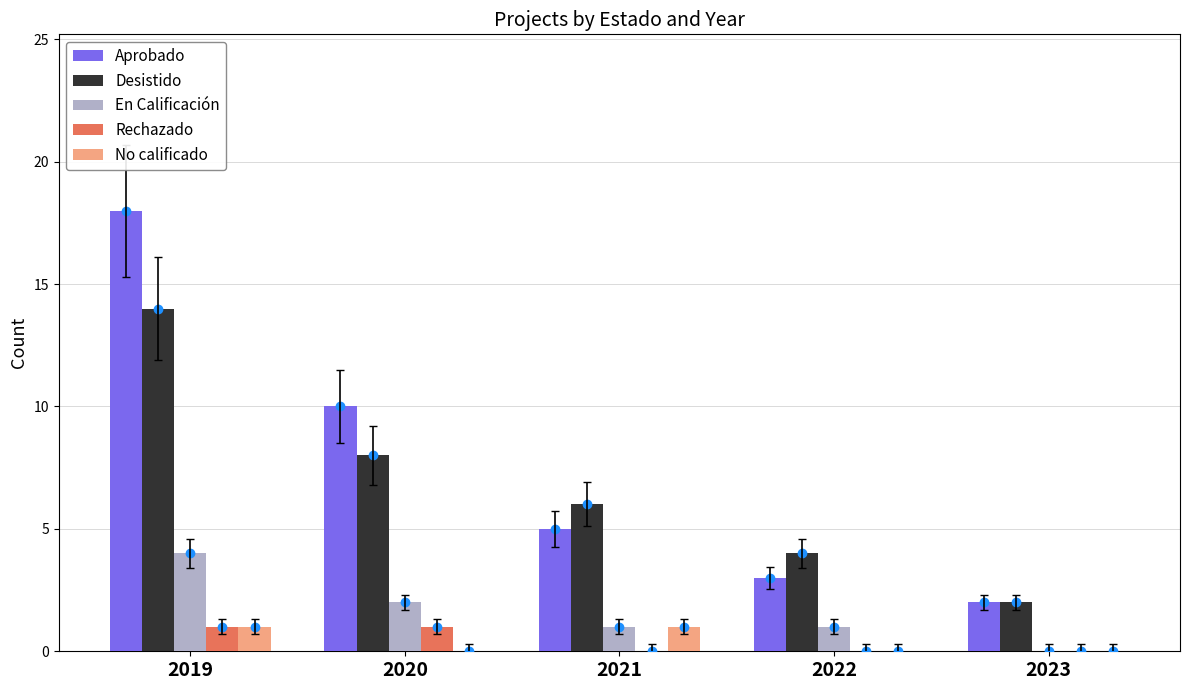

True or false: En Calificación has a value of 1 at 2022.

True